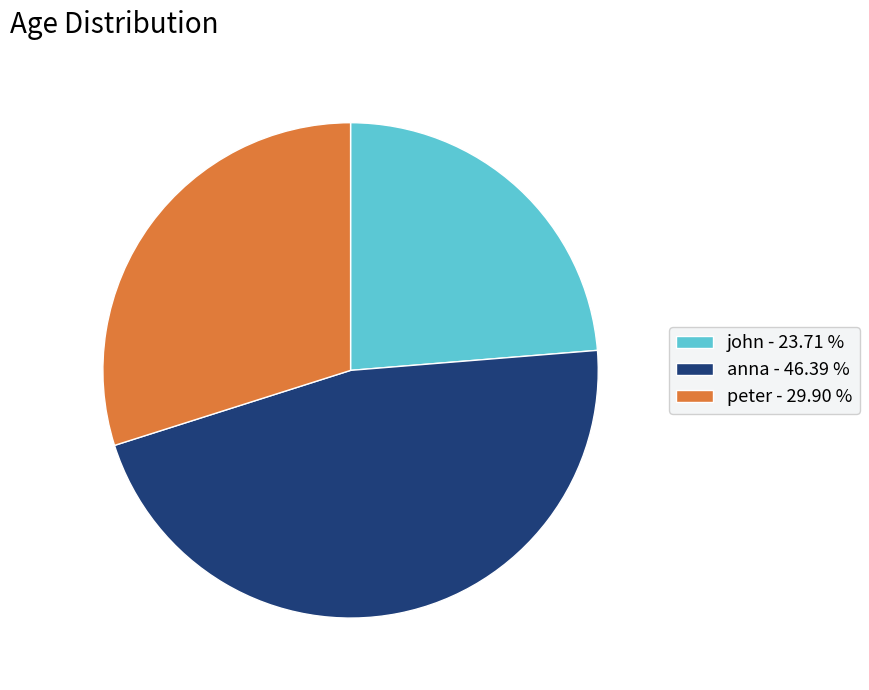

True or false: john accounts for 24% of the total.

True